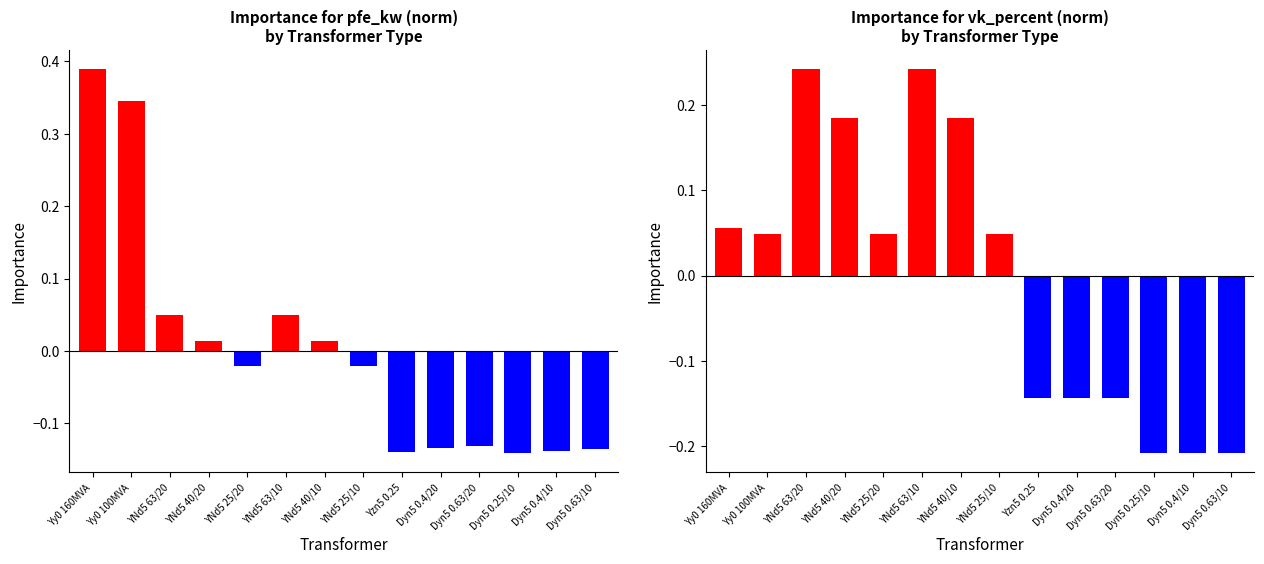

What is the difference between the maximum and minimum values in the vk_percent (norm) series?

0.5